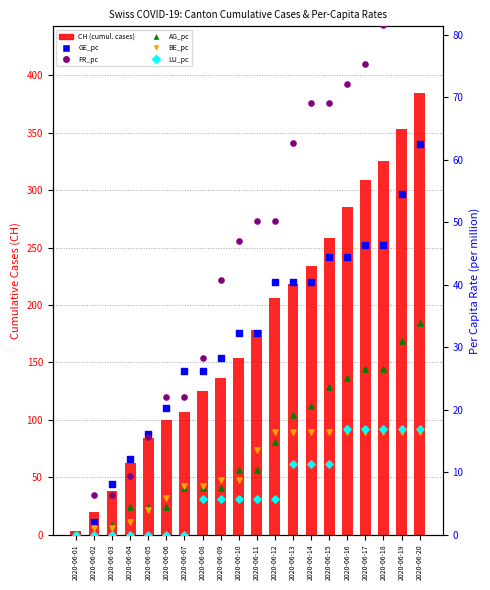

At which category is the sum across all series the highest?

2020-06-20